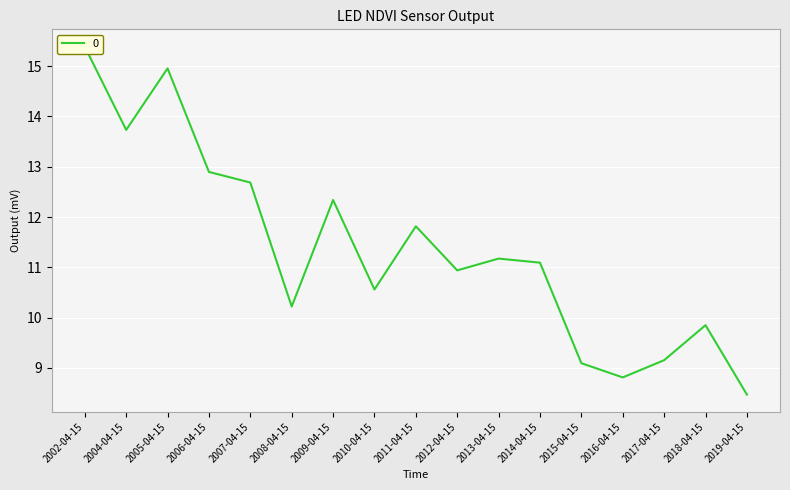

What is the value of the 7th point from the left?

12.3